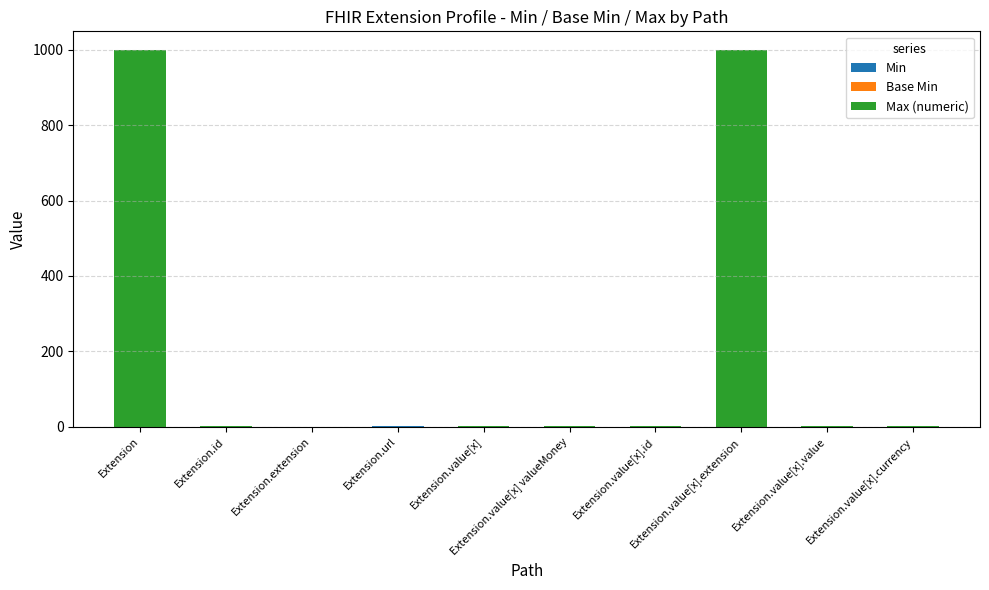

How many series are shown in this chart?

3